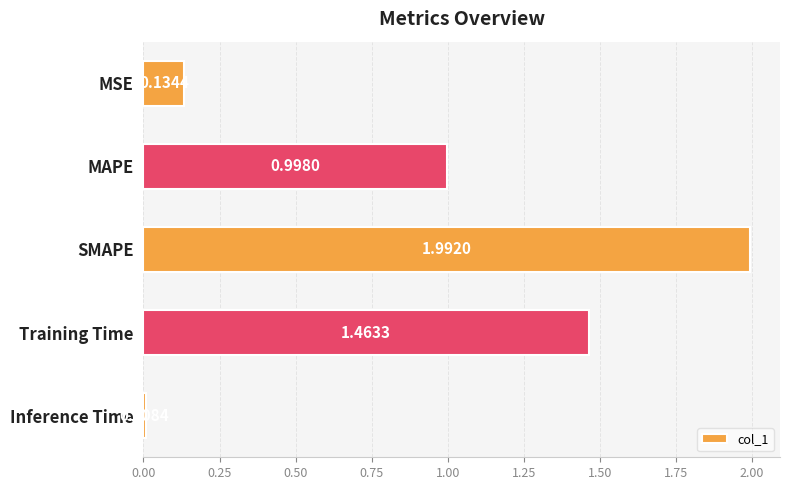

List the labels in order of value, smallest first.

Inference Time, MSE, MAPE, Training Time, SMAPE